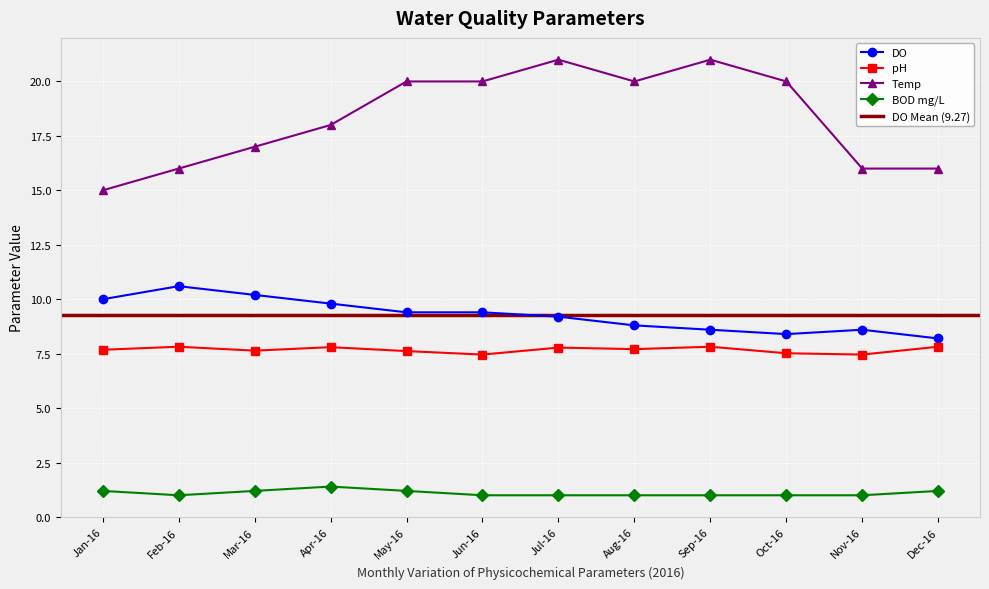

Is the value of DO at Mar-16 greater than the value of Temp at Oct-16?

No